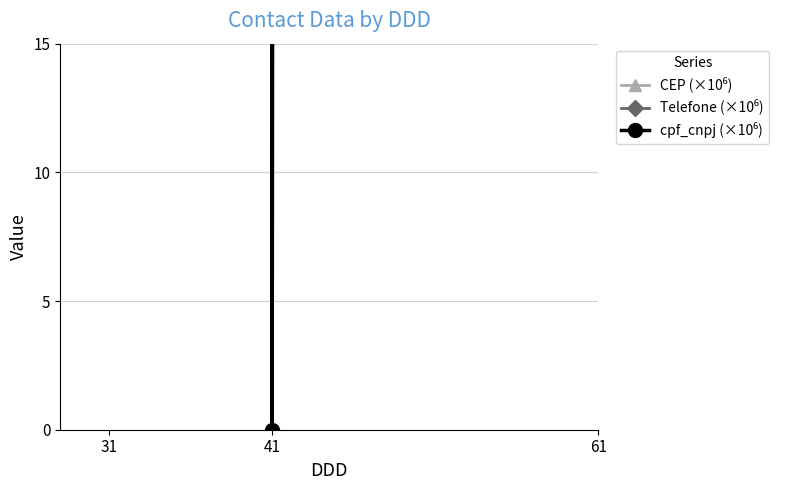

What is the total value across all series at 61?

13364.4